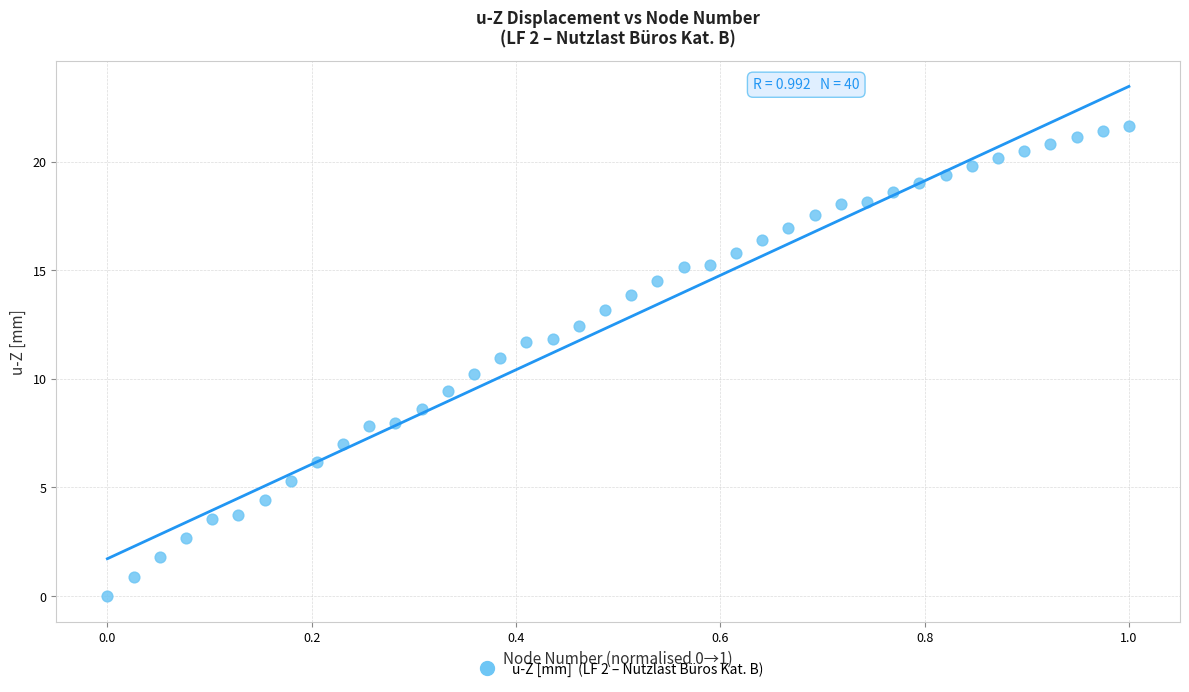

What is the range of Y values (max minus min)?

21.6